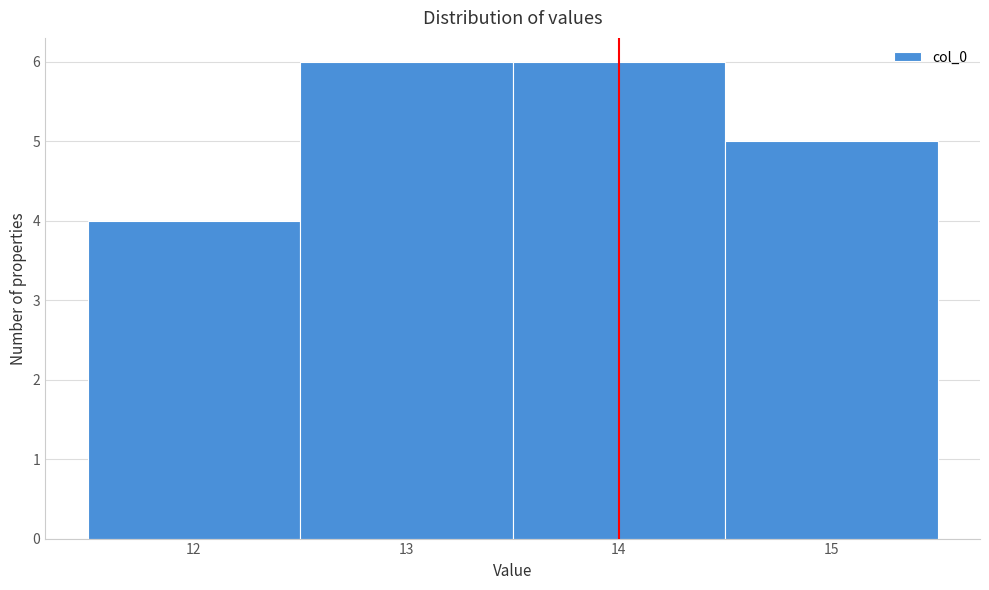

Reading left to right, transcribe this chart: for each bar, give the range it covers on the x-axis and its height. The values are not printed on the chart, so give them approximately, as read against the axis.

11.5 to 12.5: 4
12.5 to 13.5: 6
13.5 to 14.5: 6
14.5 to 15.5: 5